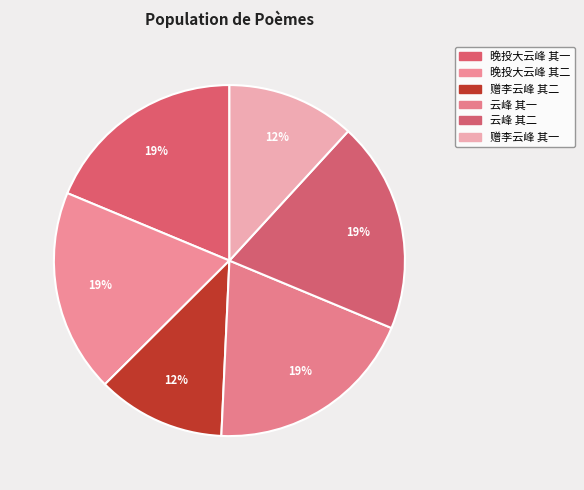

What is the total percentage of 晚投大云峰 其二 and 赠李云峰 其二?

30.5%